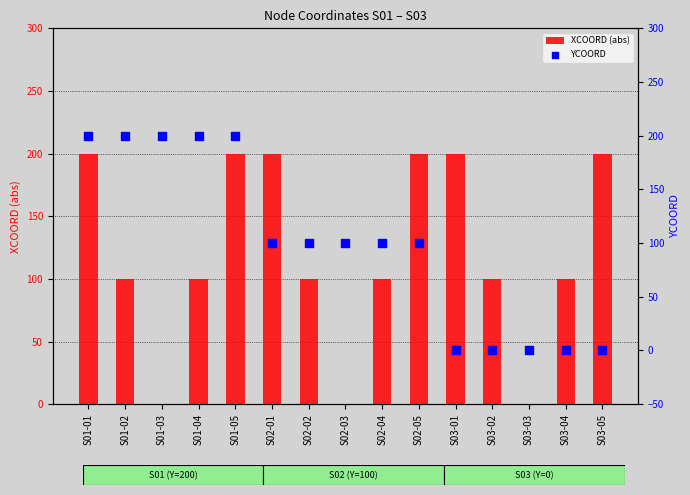

Which series contains the lowest Y value?

XCOORD (abs)